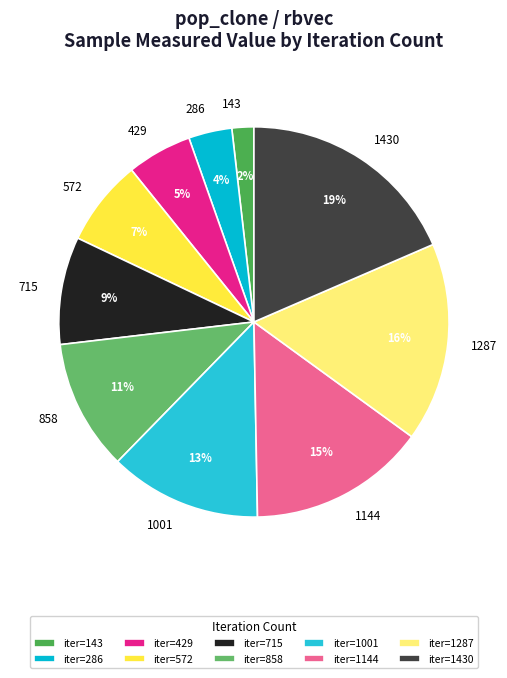

Rank the categories by value from highest to lowest.

1430, 1287, 1144, 1001, 858, 715, 572, 429, 286, 143